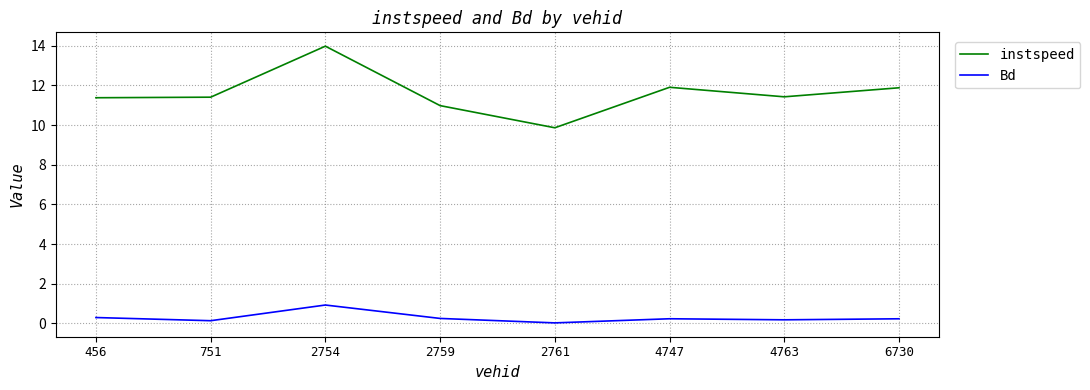

What is the average value of the Bd series?

0.3